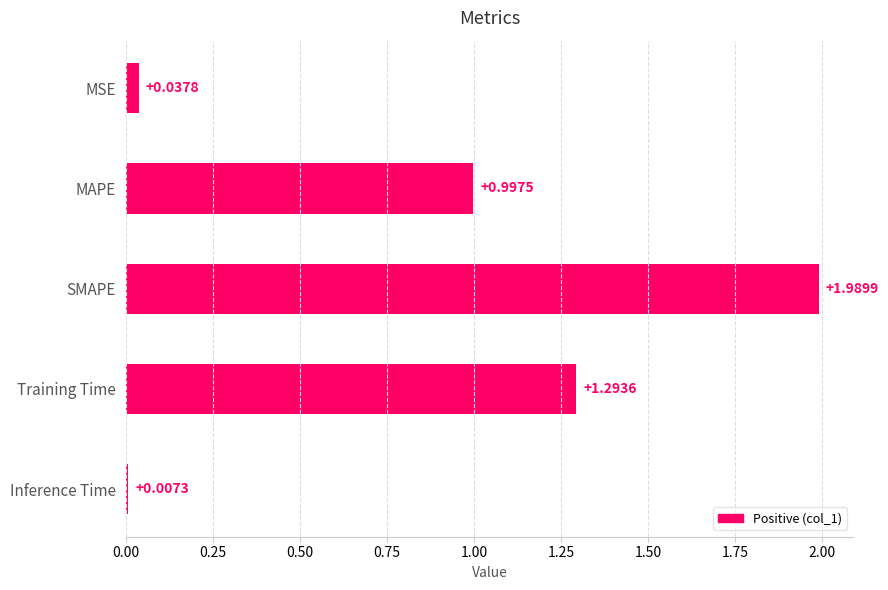

What is the change in value from MAPE to Inference Time?

-1.0